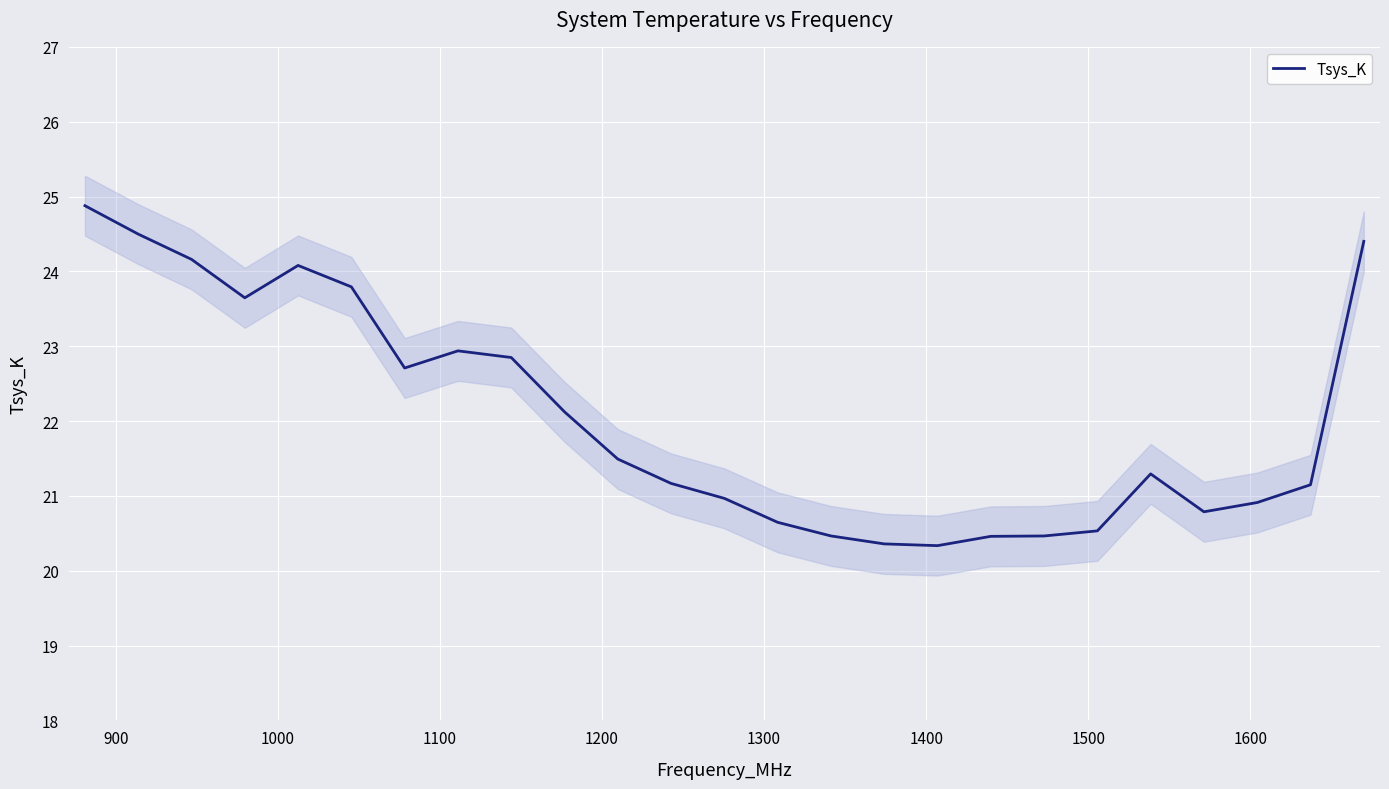

What is the value of the 21st point from the left?

21.3